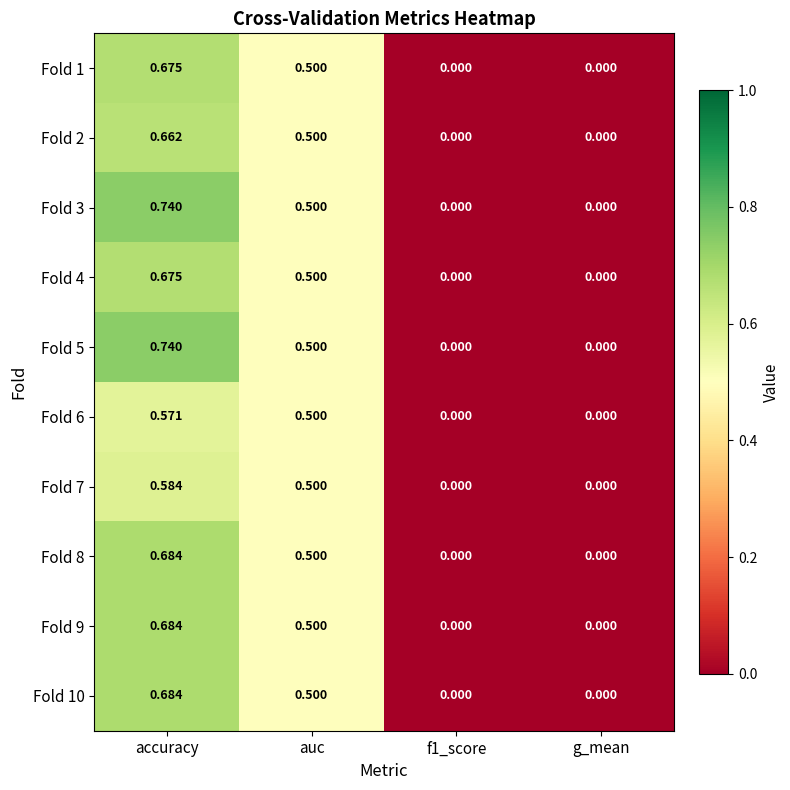

At which label does Fold 7 reach its peak?

accuracy